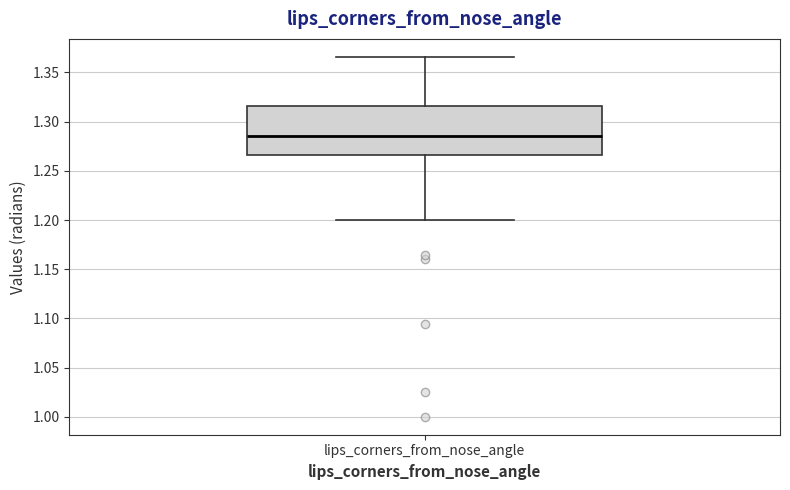

Where does the upper whisker of the box for lips_corners_from_nose_angle end on the y-axis? The values are not printed on the chart, so give them approximately, as read against the axis.

1.365